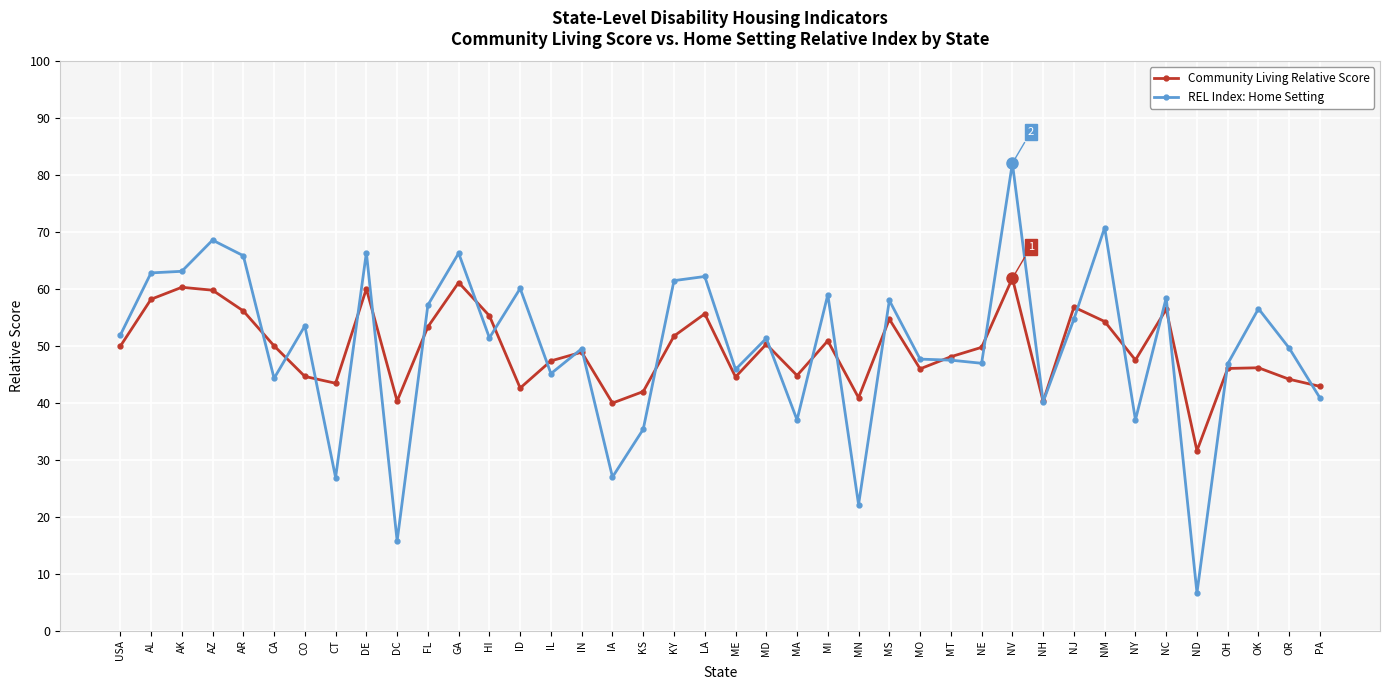

How many series are shown in this chart?

2